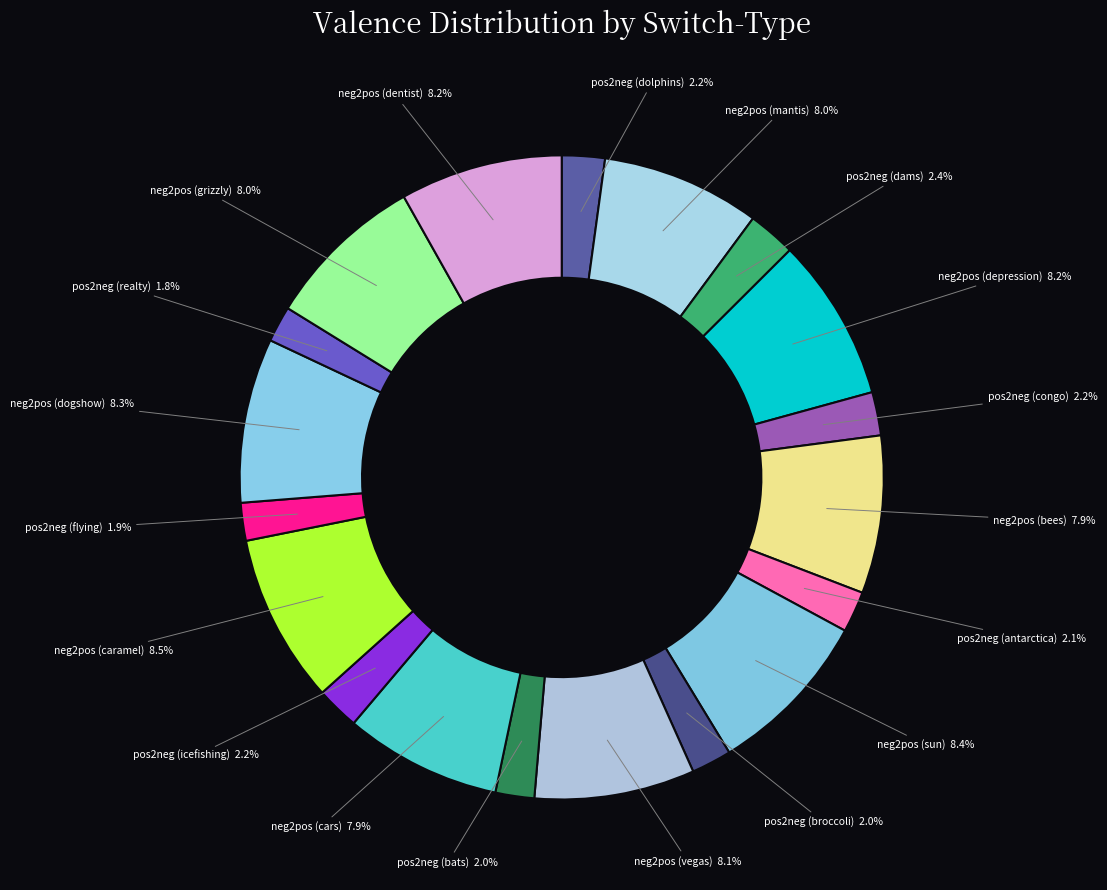

What is the smallest slice in the pie chart?

pos2neg (realty)